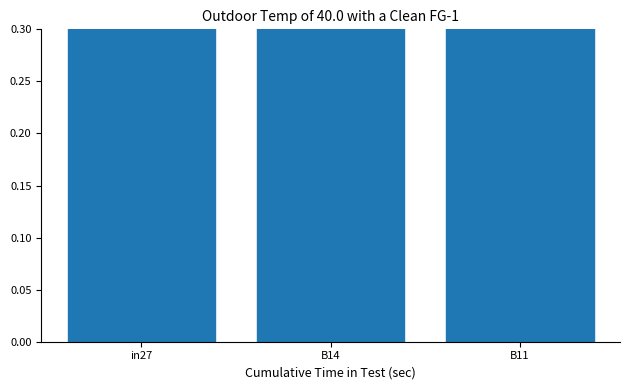

Is the value of job136_scenario1_283 at B11 greater than the value of job130_scenario0_268 at B14?

No